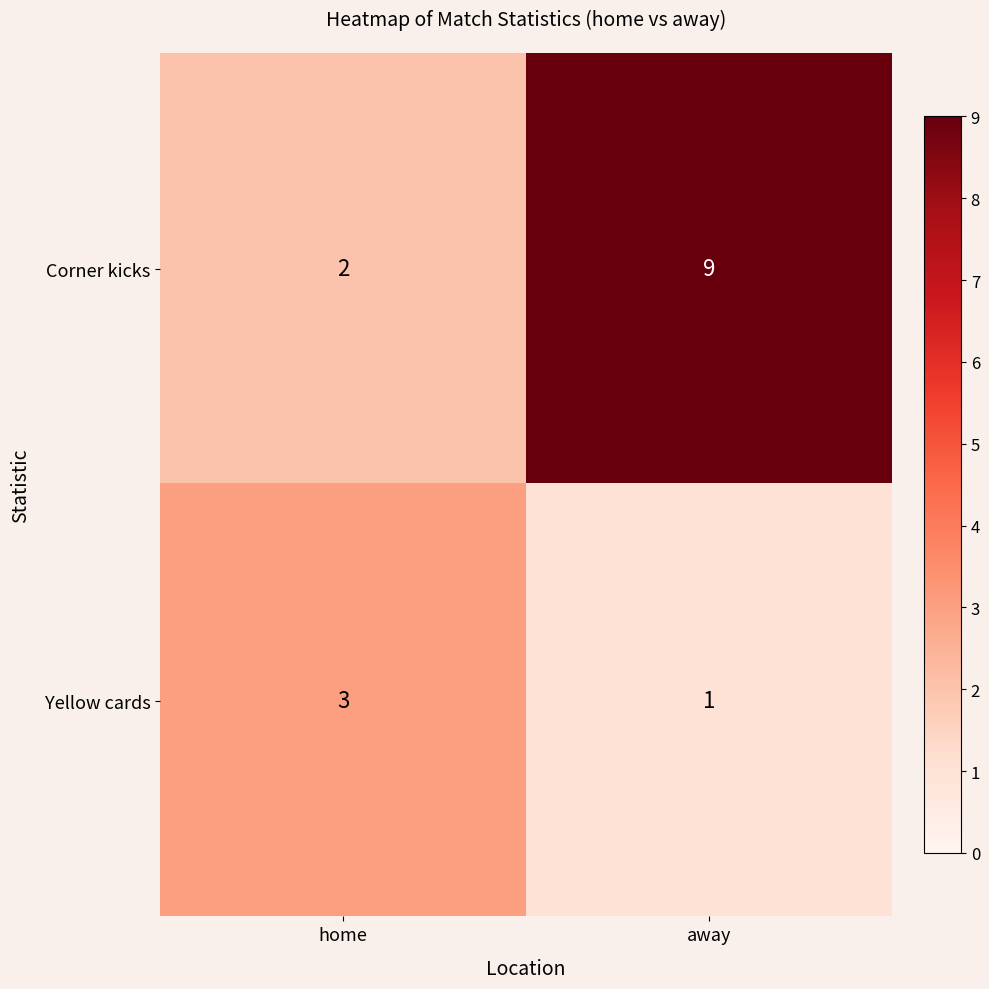

List the series in order of their overall mean, lowest first.

Yellow cards, Corner kicks